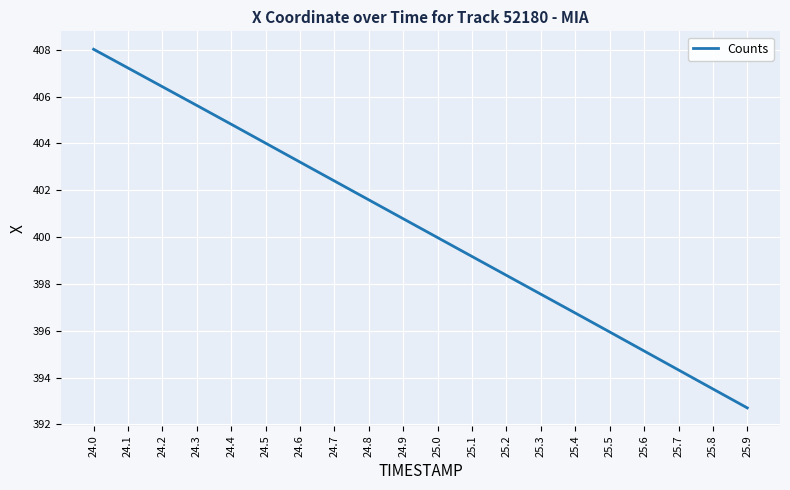

Which category has the lowest value across all series?

25.9